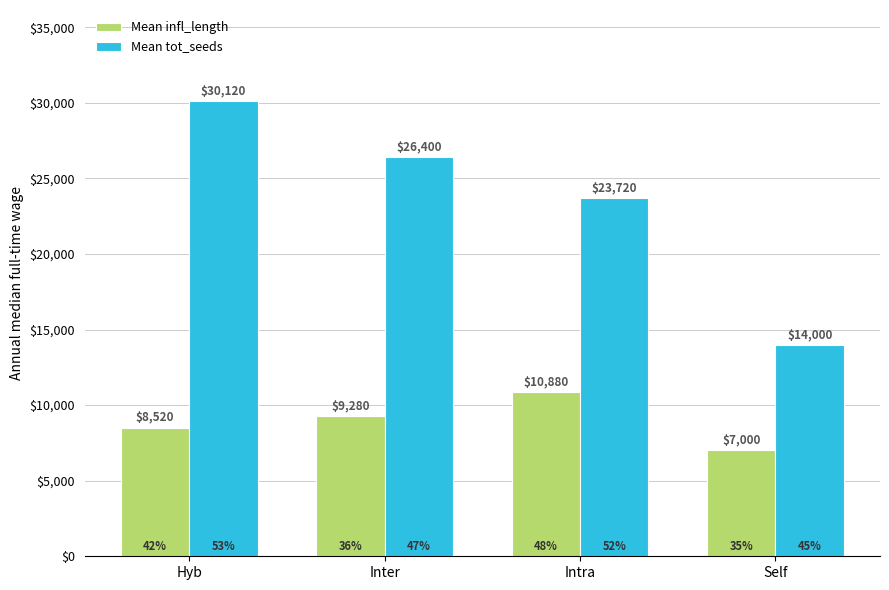

List the labels in order of Mean tot_seeds value, smallest first.

Self, Intra, Inter, Hyb